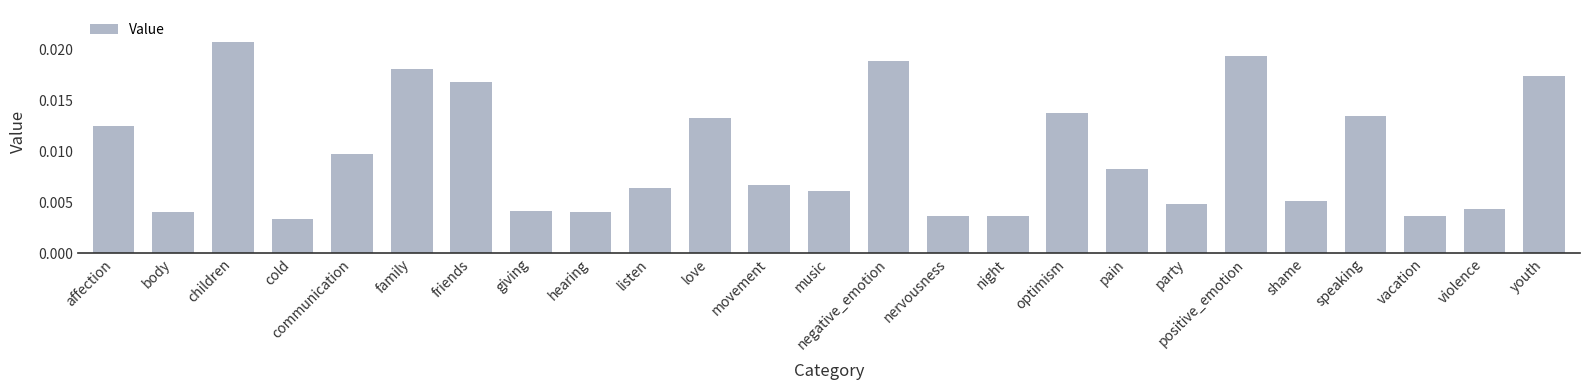

How many values are between 0 and 1?

25